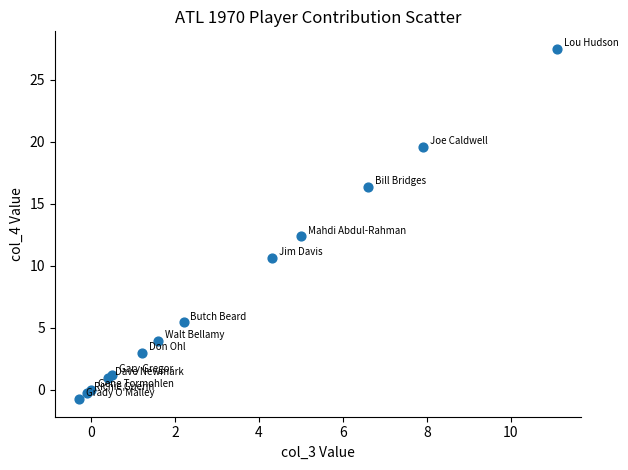

What Y value in the scatter plot is closest to 13?

12.4